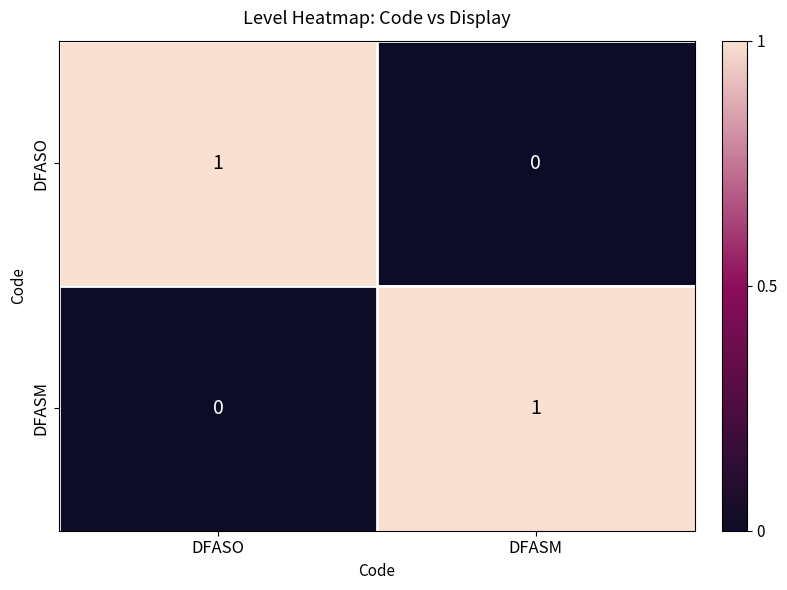

Rank the categories by DFASO value from lowest to highest.

DFASM, DFASO